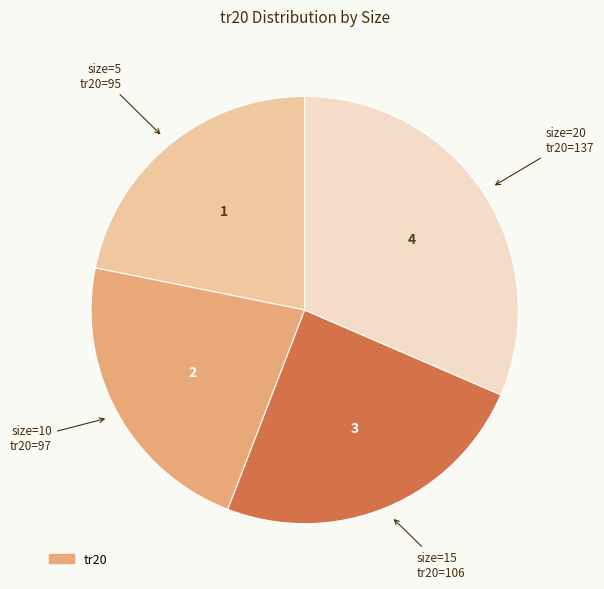

How many segments does this pie chart have?

4